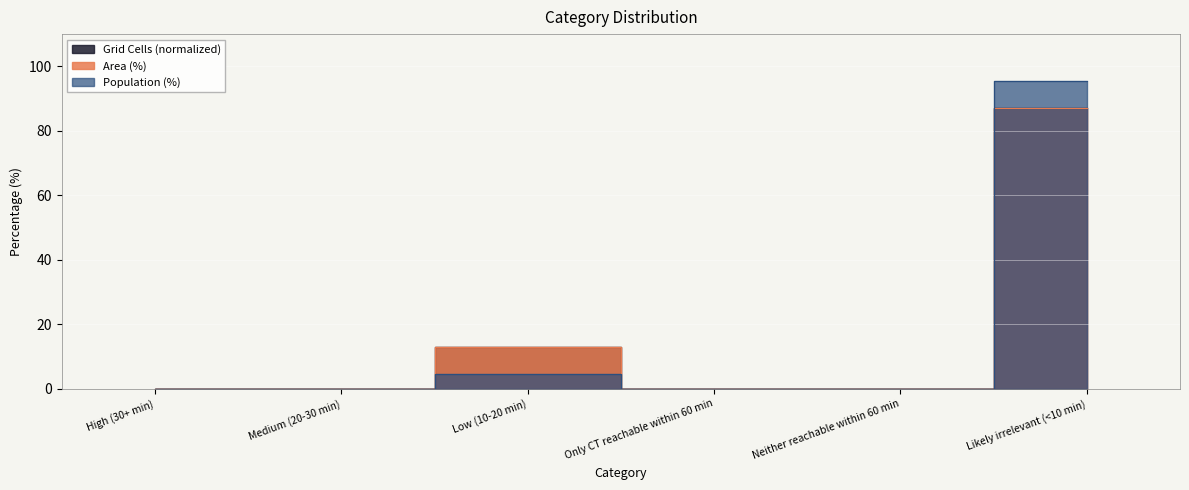

The value of Grid Cells (normalized) at Neither reachable within 60 min is 0.0. True or false?

True